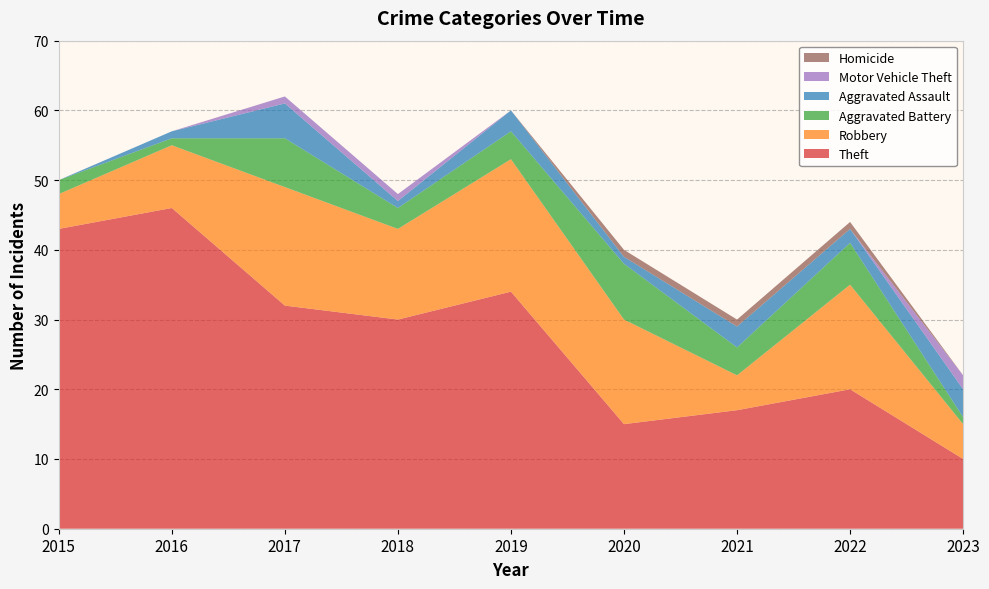

Reading right to left, extract all data points from this chart.

Theft: 2023=10	2022=20	2021=17	2020=15	2019=34	2018=30	2017=32	2016=46	2015=43
Robbery: 2023=5	2022=15	2021=5	2020=15	2019=19	2018=13	2017=17	2016=9	2015=5
Aggravated Battery: 2023=1	2022=6	2021=4	2020=8	2019=4	2018=3	2017=7	2016=1	2015=2
Aggravated Assault: 2023=4	2022=2	2021=3	2020=1	2019=3	2018=1	2017=5	2016=1	2015=0
Motor Vehicle Theft: 2023=2	2022=0	2021=0	2020=0	2019=0	2018=1	2017=1	2016=0	2015=0
Homicide: 2023=0	2022=1	2021=1	2020=1	2019=0	2018=0	2017=0	2016=0	2015=0